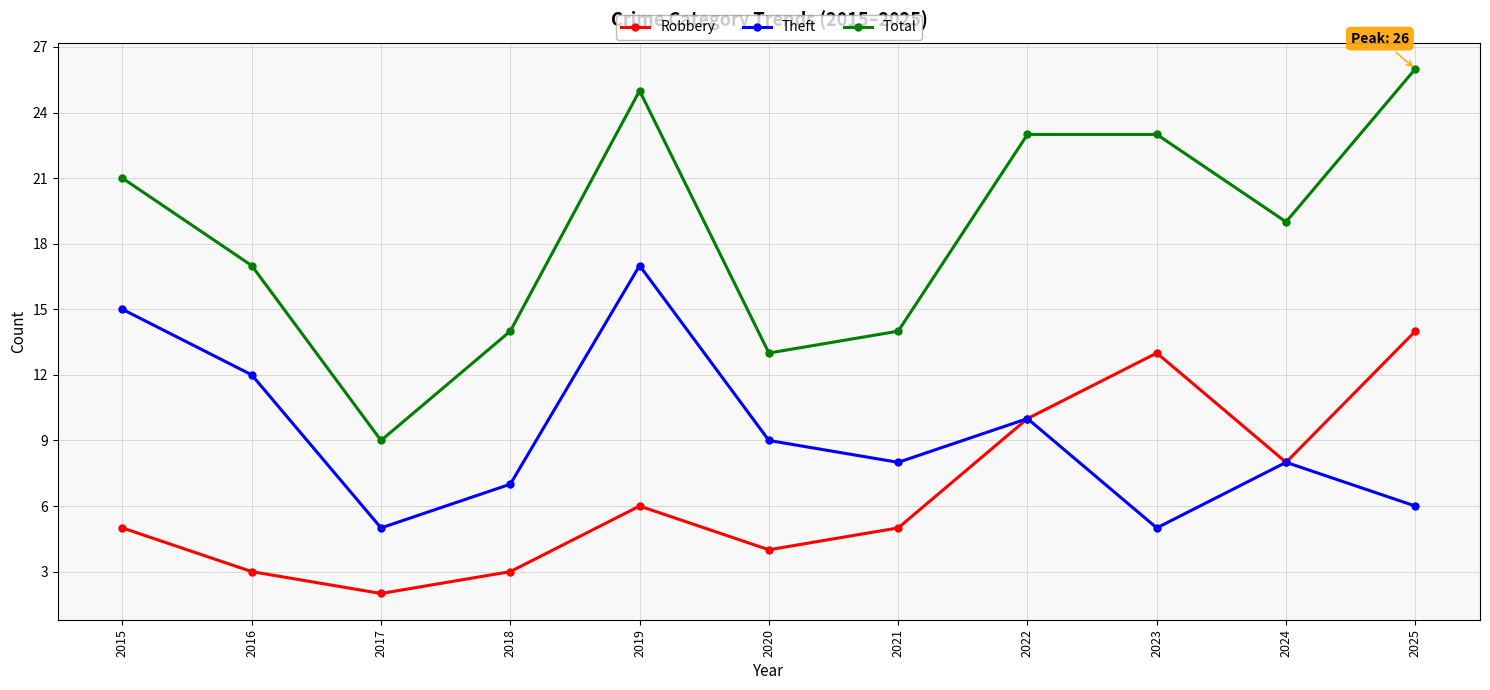

What is the total value across all series at 2018?

24